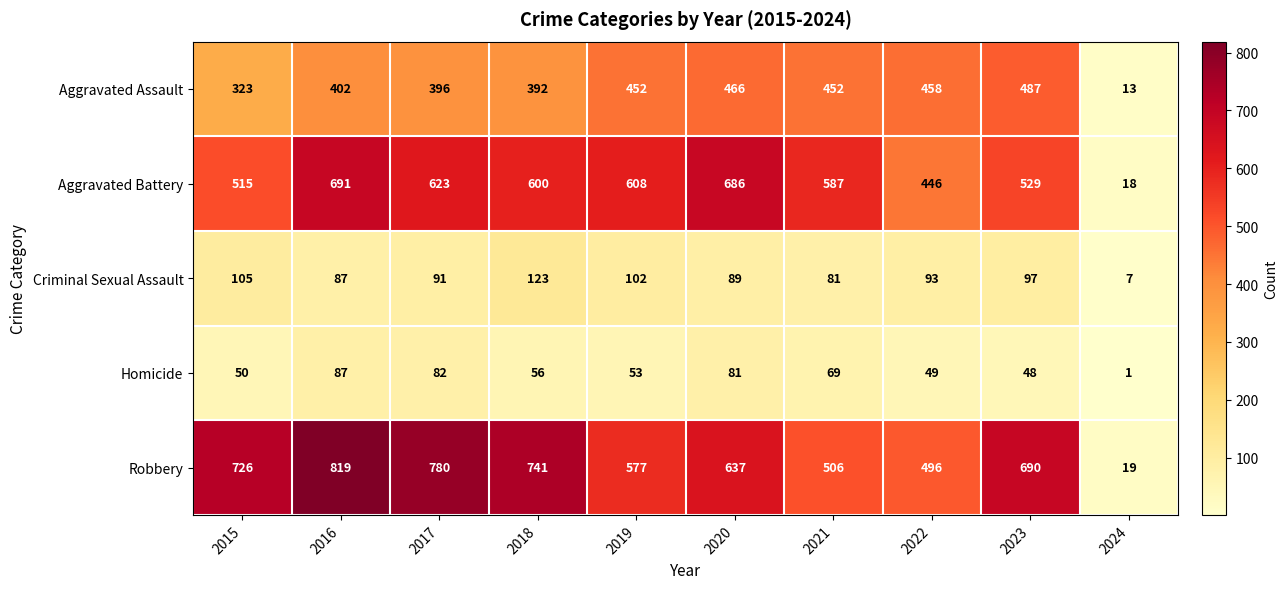

The Criminal Sexual Assault series shows 93 at 2022. True or false?

True